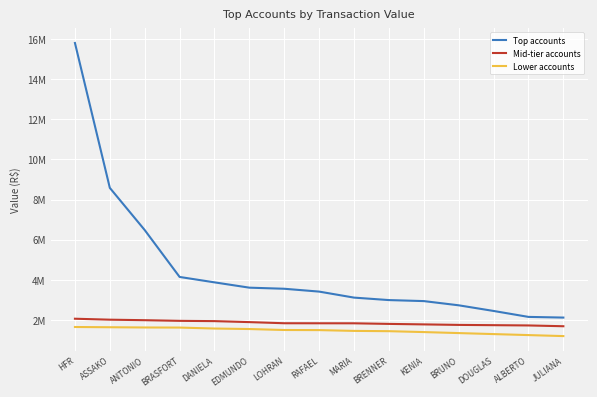

What are all the series names shown in the legend?

Top accounts, Mid-tier accounts, Lower accounts